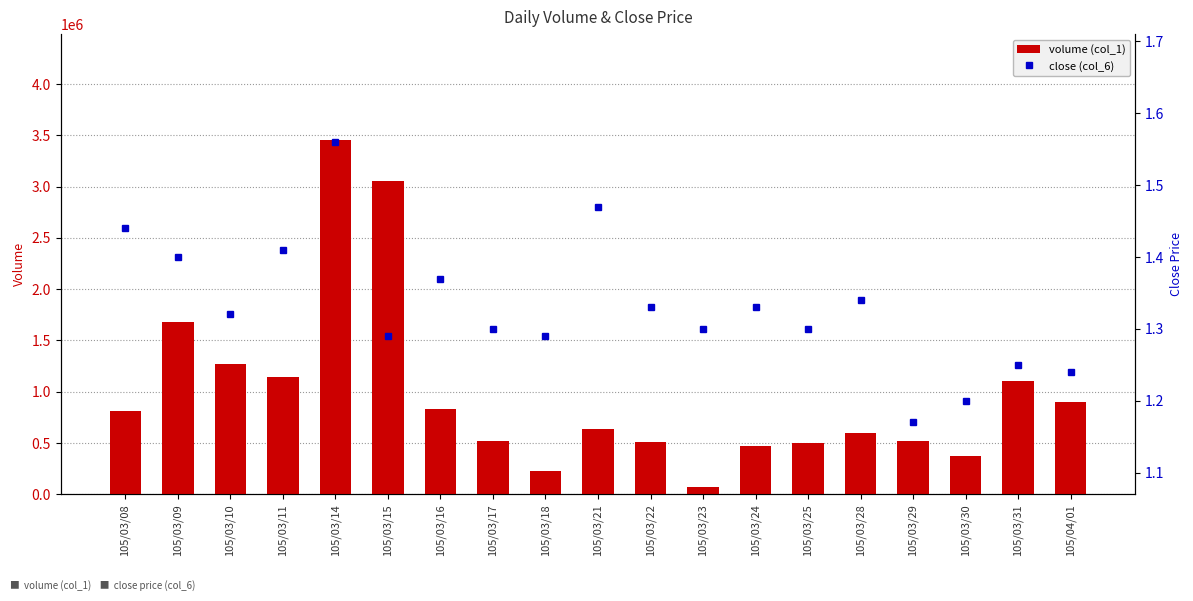

What is the label of the 6th bar from the right?

105/03/25